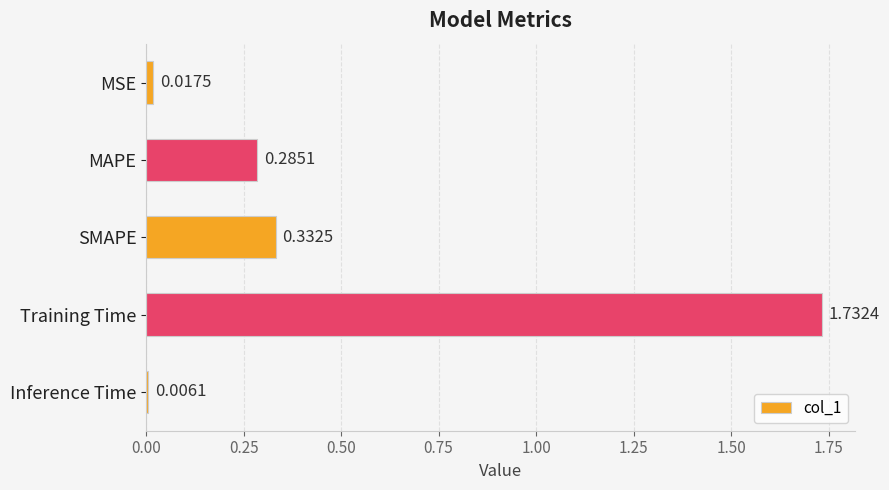

What is the change in value from MAPE to Training Time?

+1.4